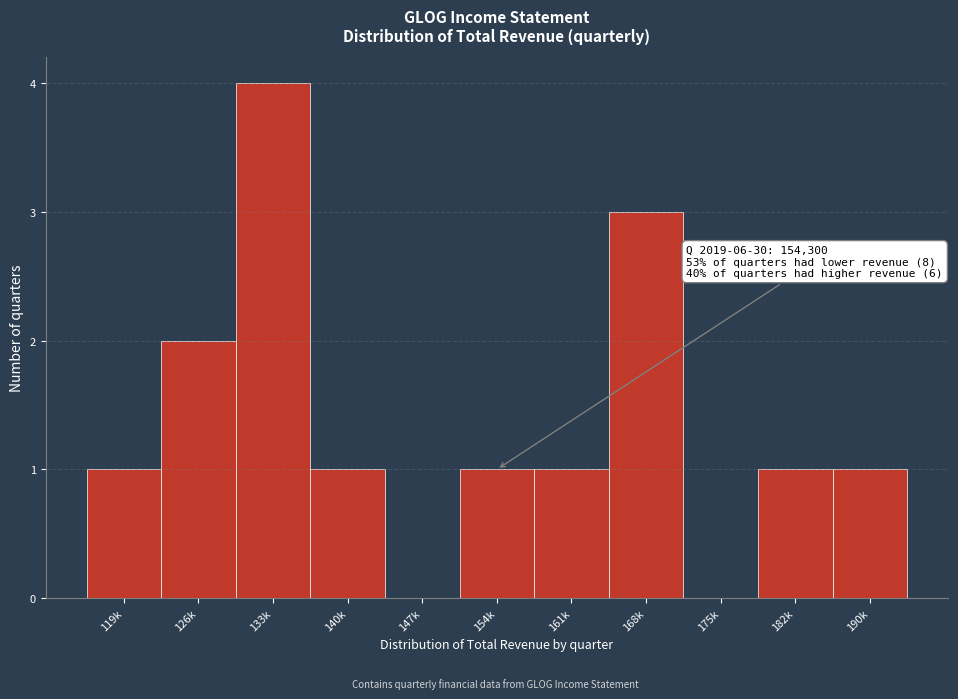

Reading right to left, what are all the values shown in this chart?

190k=1	182k=1	175k=0	168k=3	161k=1	154k=1	147k=0	140k=1	133k=4	126k=2	119k=1